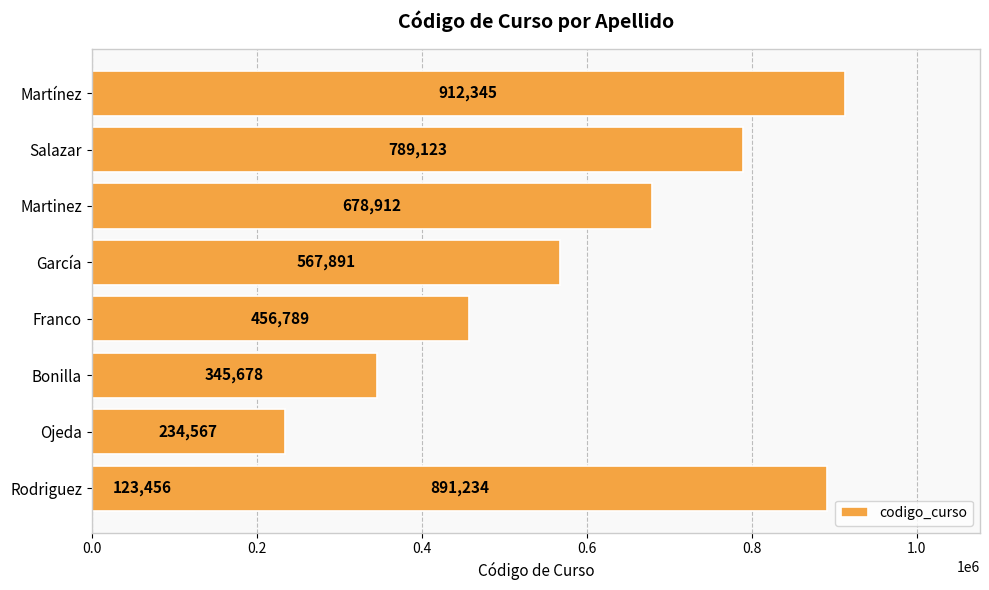

The chart shows a value of 288955 at Martinez. True or false?

False